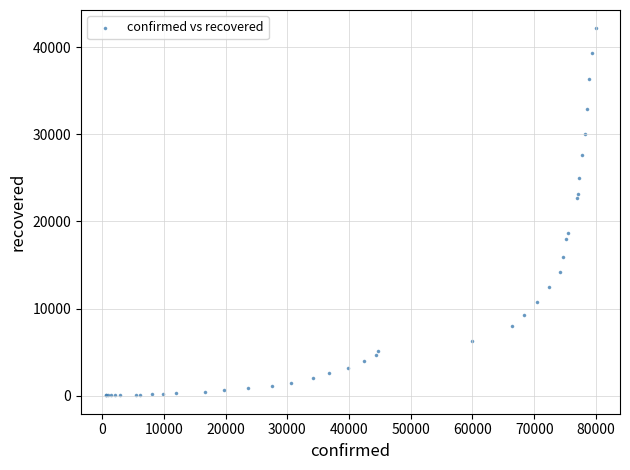

What Y value in the scatter plot is closest to 21095?

22699